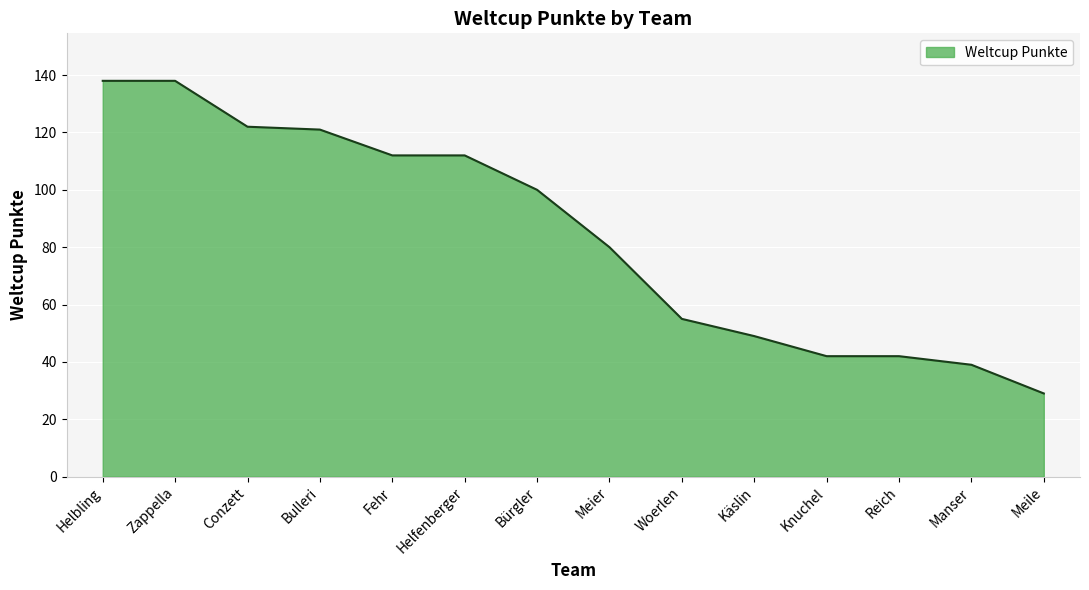

What is the difference between the values at Reich and Zappella?

96